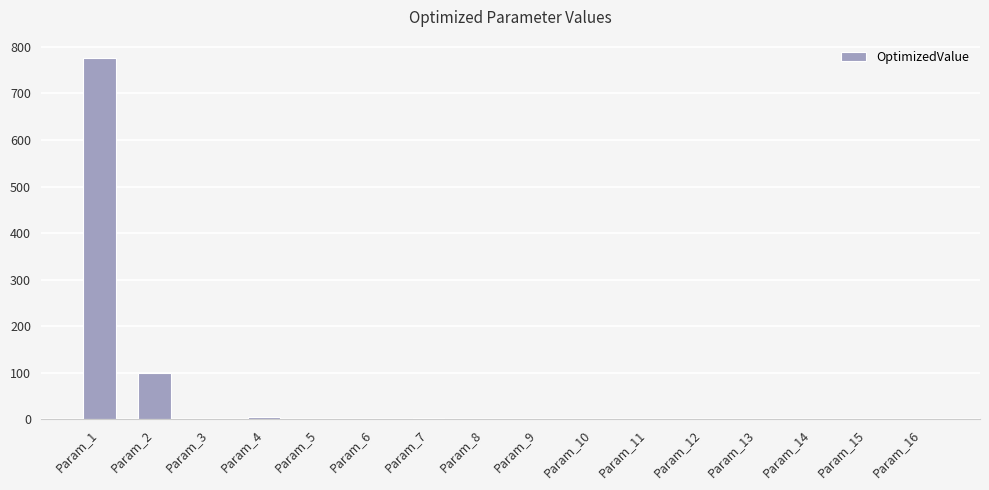

True or false: the data shows 776.8 at Param_1.

True